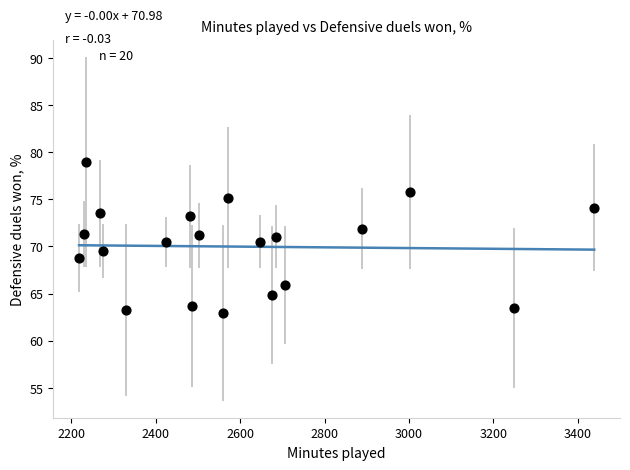

What is the range of Y values (max minus min)?

16.0